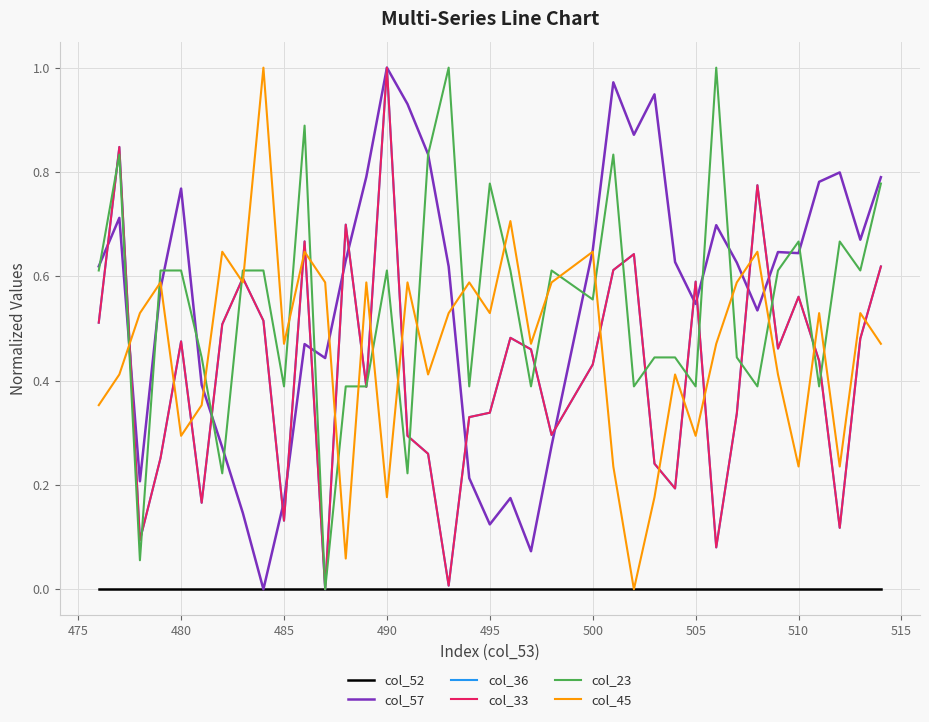

Is the value of col_23 at 27 greater than the value of col_52 at 20?

Yes